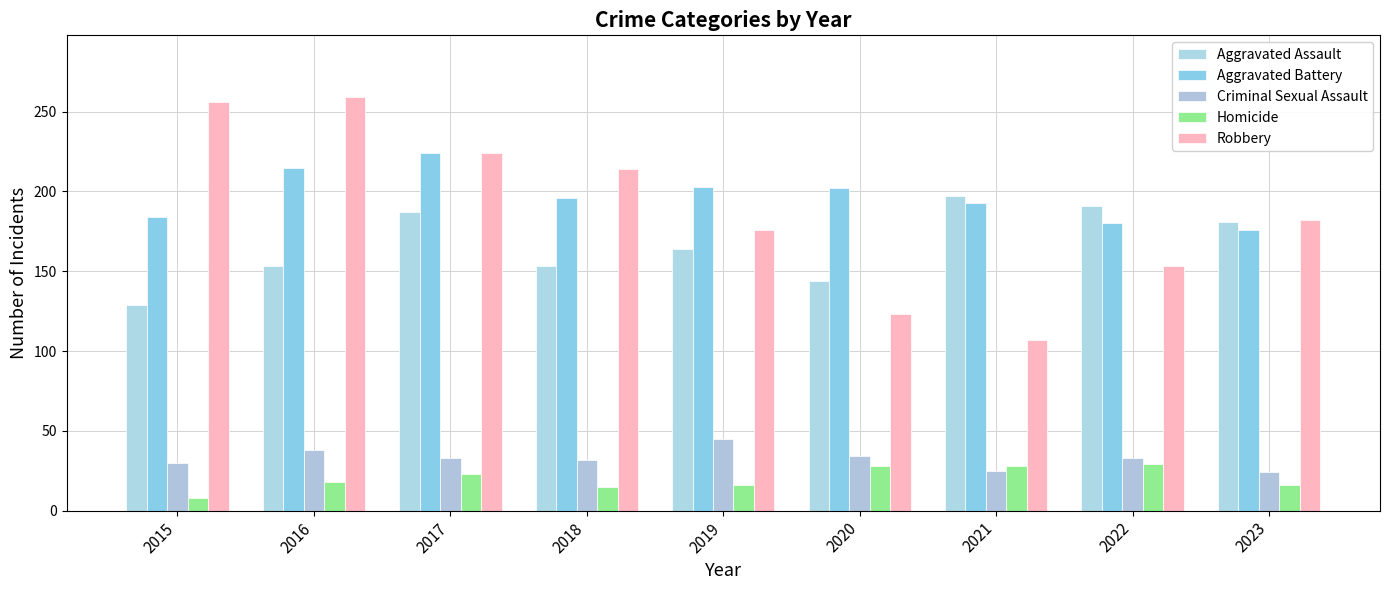

How many bars are there in each group?

5